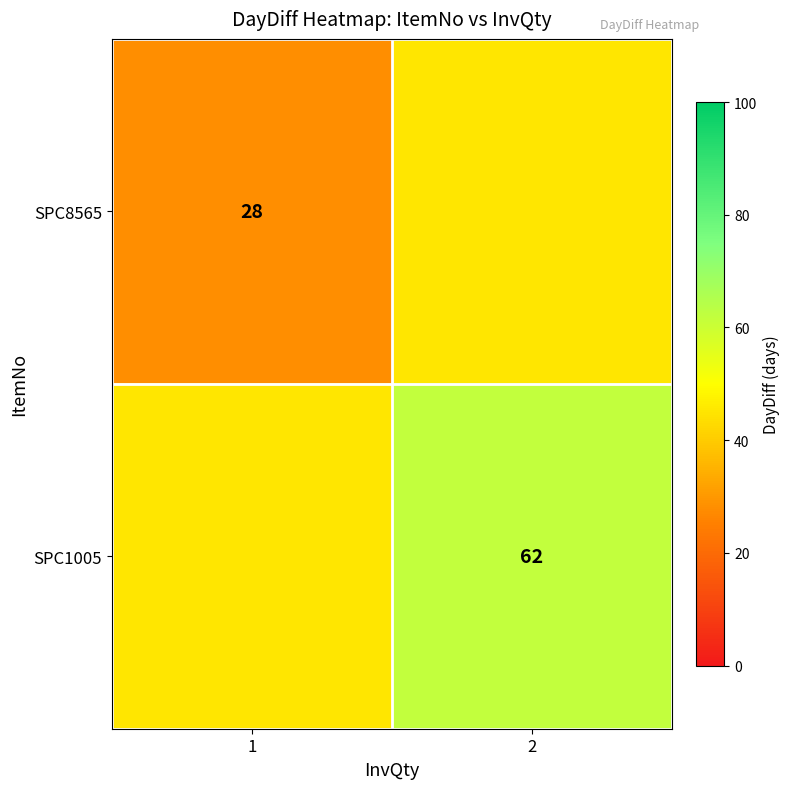

Between 1 and 2, which is larger?

2